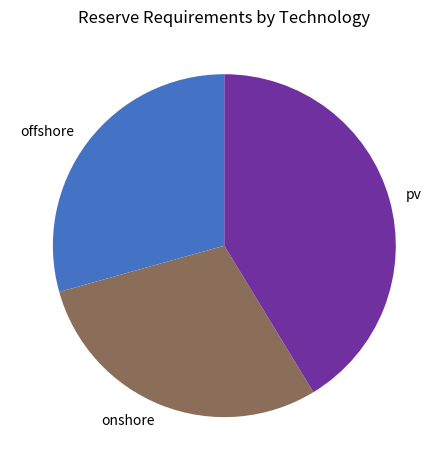

How many segments does this pie chart have?

3